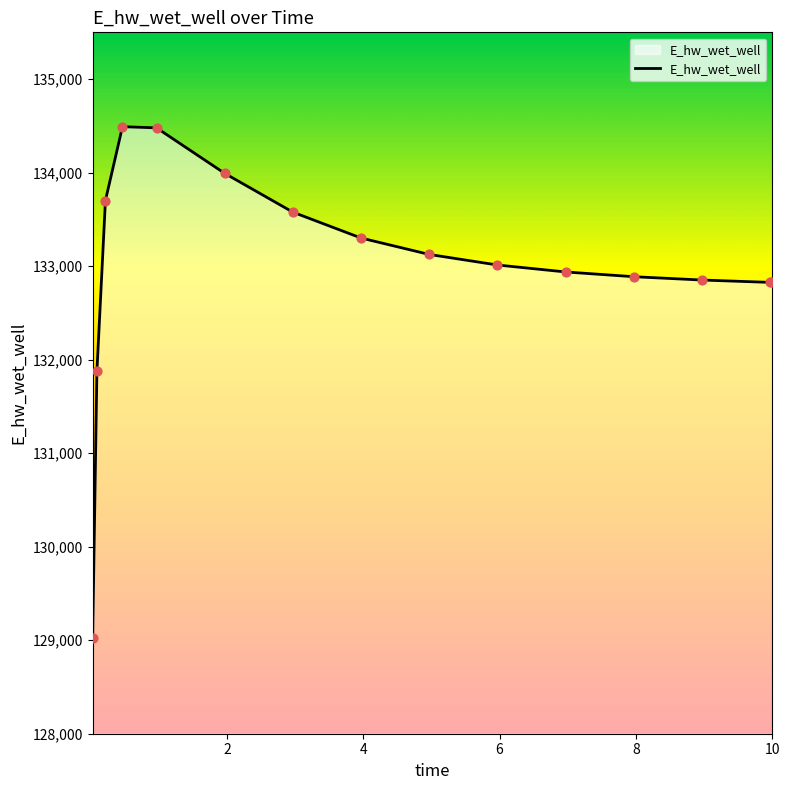

What is the greatest value displayed?

134491.1